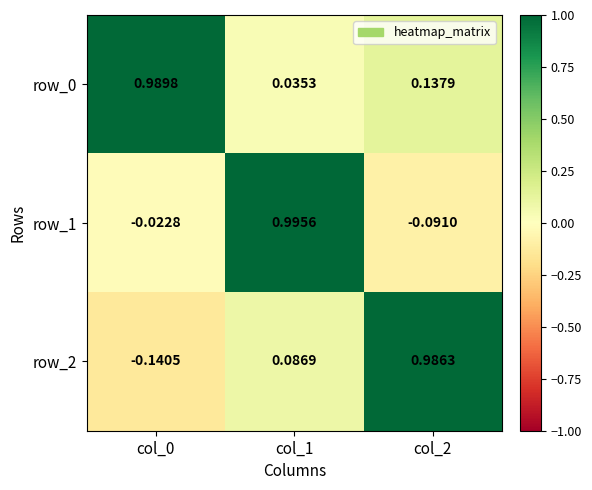

Is the value of row_2 at col_2 greater than the value of row_0 at col_0?

No